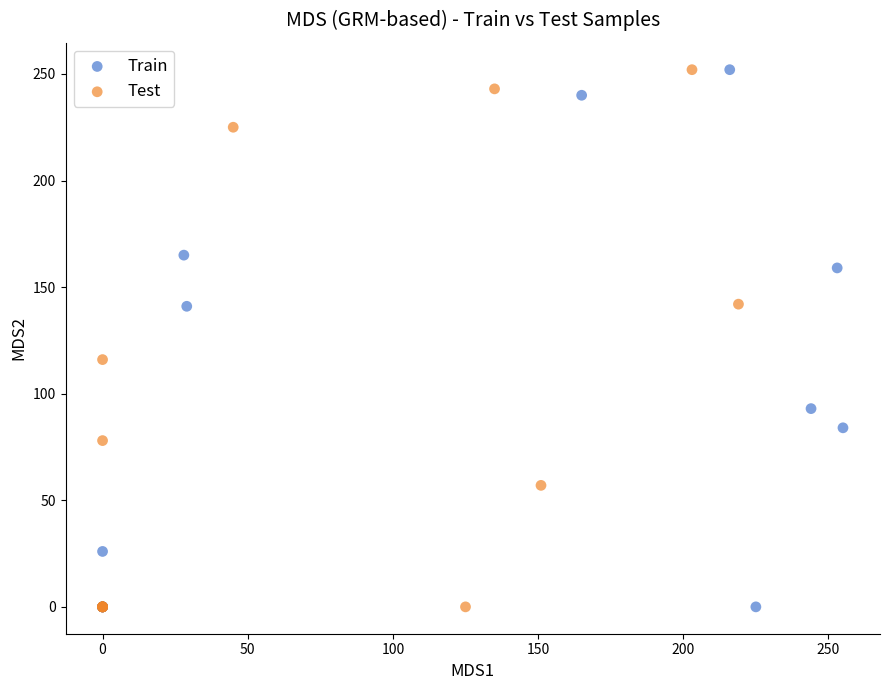

What are all the series names shown in the legend?

Train, Test